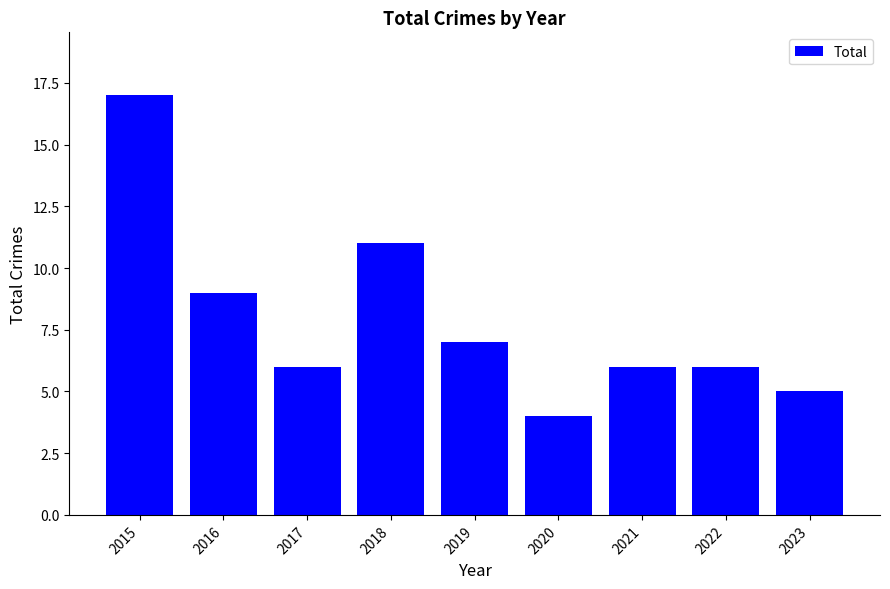

What value does the data have at 2023?

5